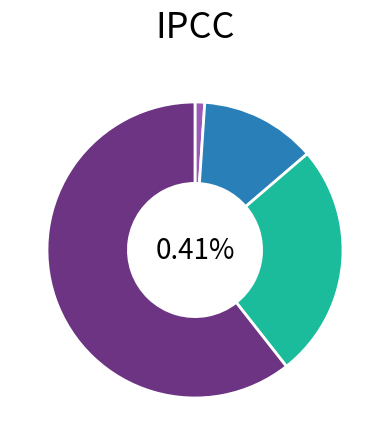

Which category has the smallest portion of the pie?

2020-09